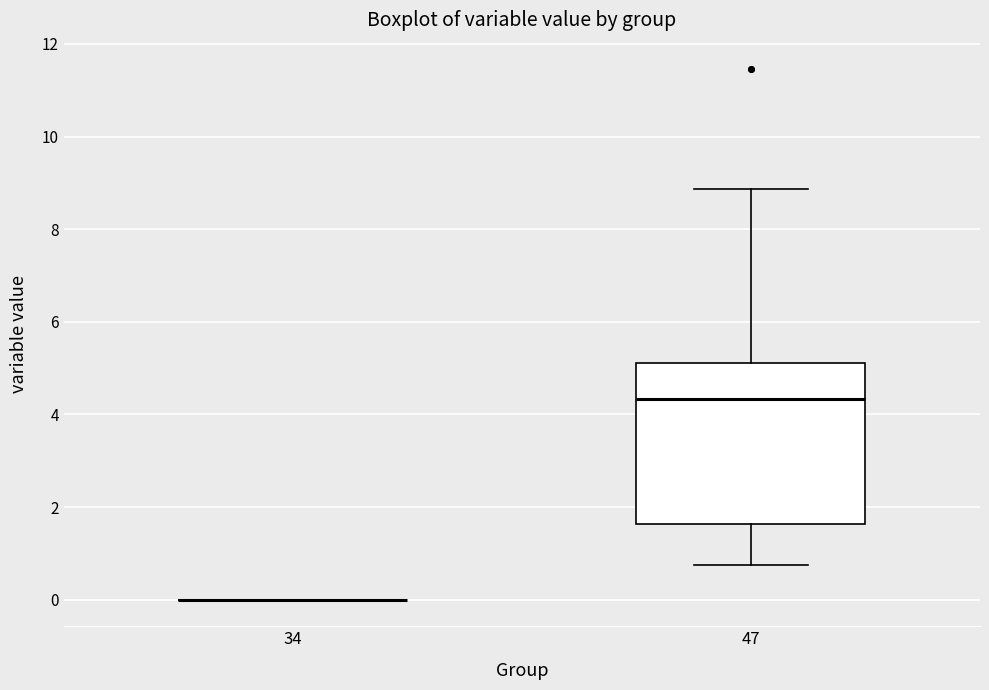

Reading left to right, transcribe this box plot: for each box, give where its median line is, the range the box spans, and where its two whiskers end, as read against the y-axis. The values are not printed on the chart, so give them approximately, as read against the axis.

34: box collapsed to a line at 0.0, whiskers 0.0 to 0.0
47: median 4.4, box 1.6 to 5.2, whiskers 0.8 to 8.8